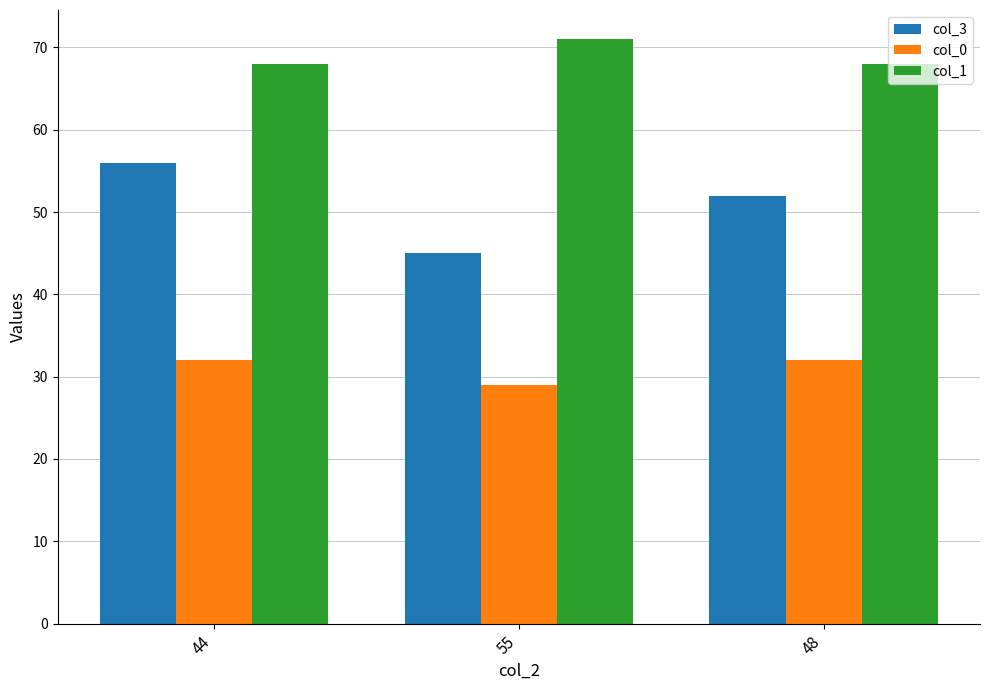

What is the highest value of the col_3 series?

56